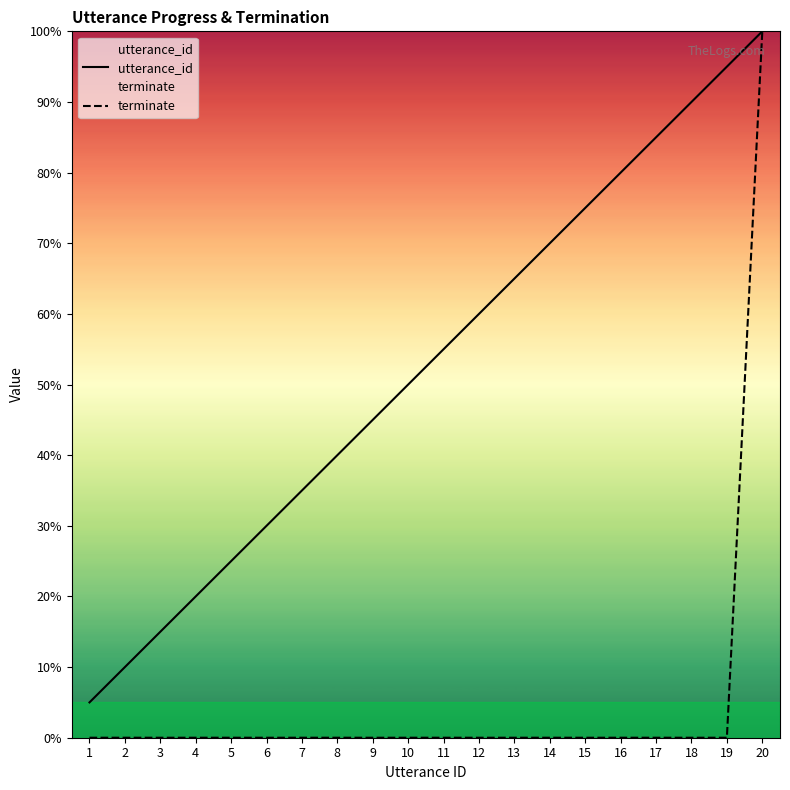

True or false: utterance_id has a value of 35.0 at 7.

True